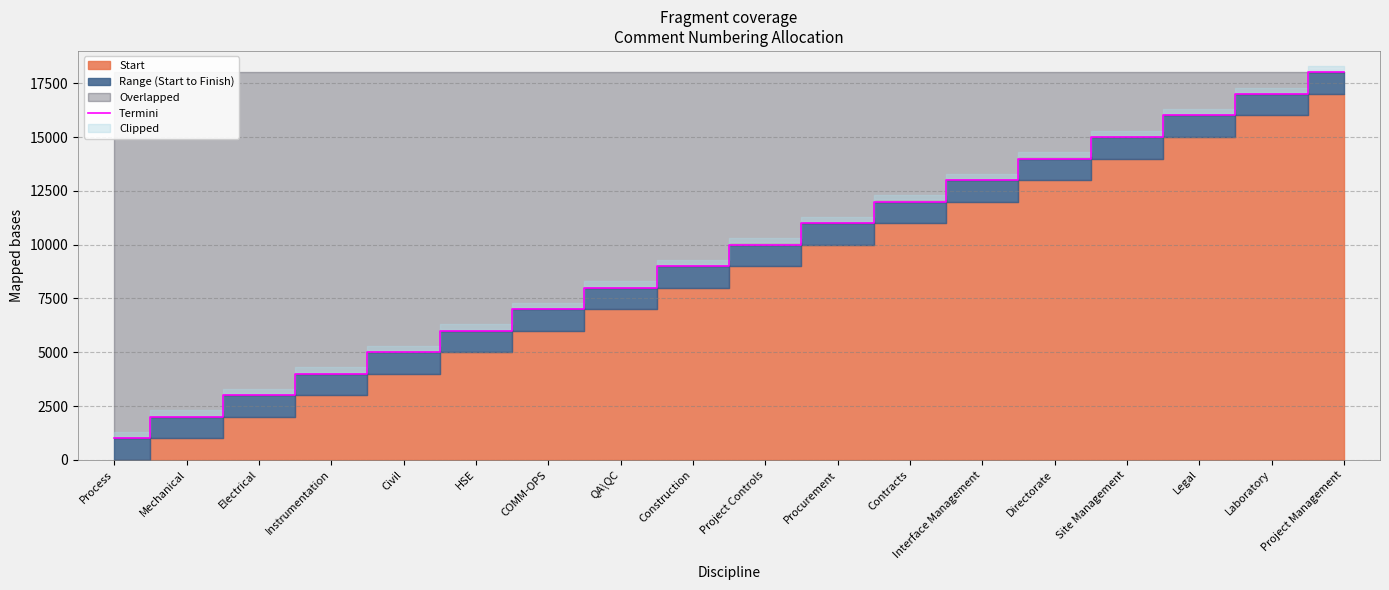

True or false: there are more than 0 points higher than both neighbors.

False